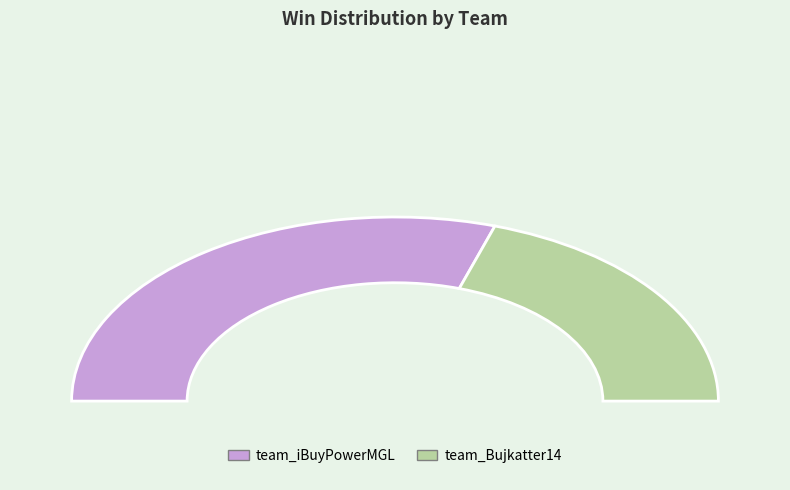

How many segments does this pie chart have?

2